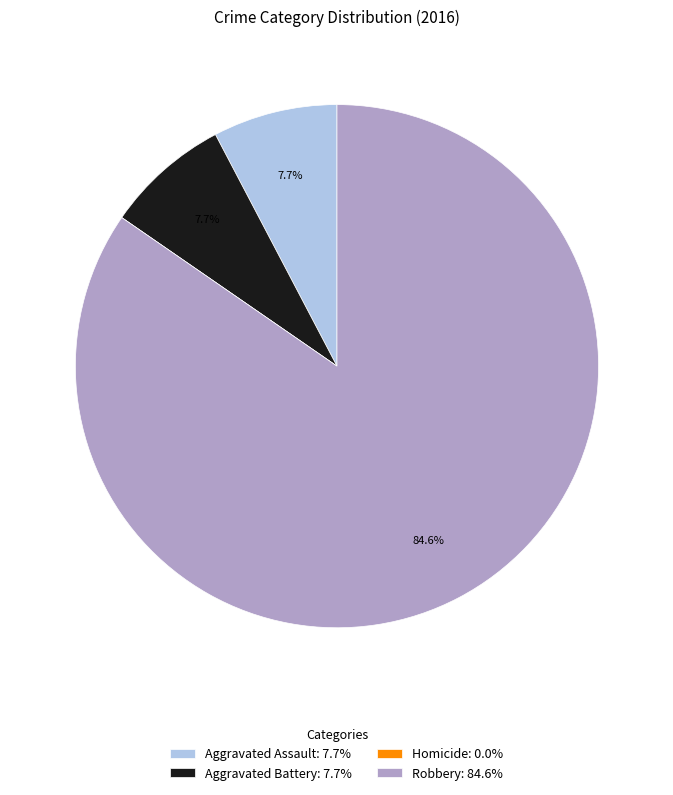

Combined, do Aggravated Battery: 7.7% and Aggravated Assault: 7.7% account for over 50%?

No